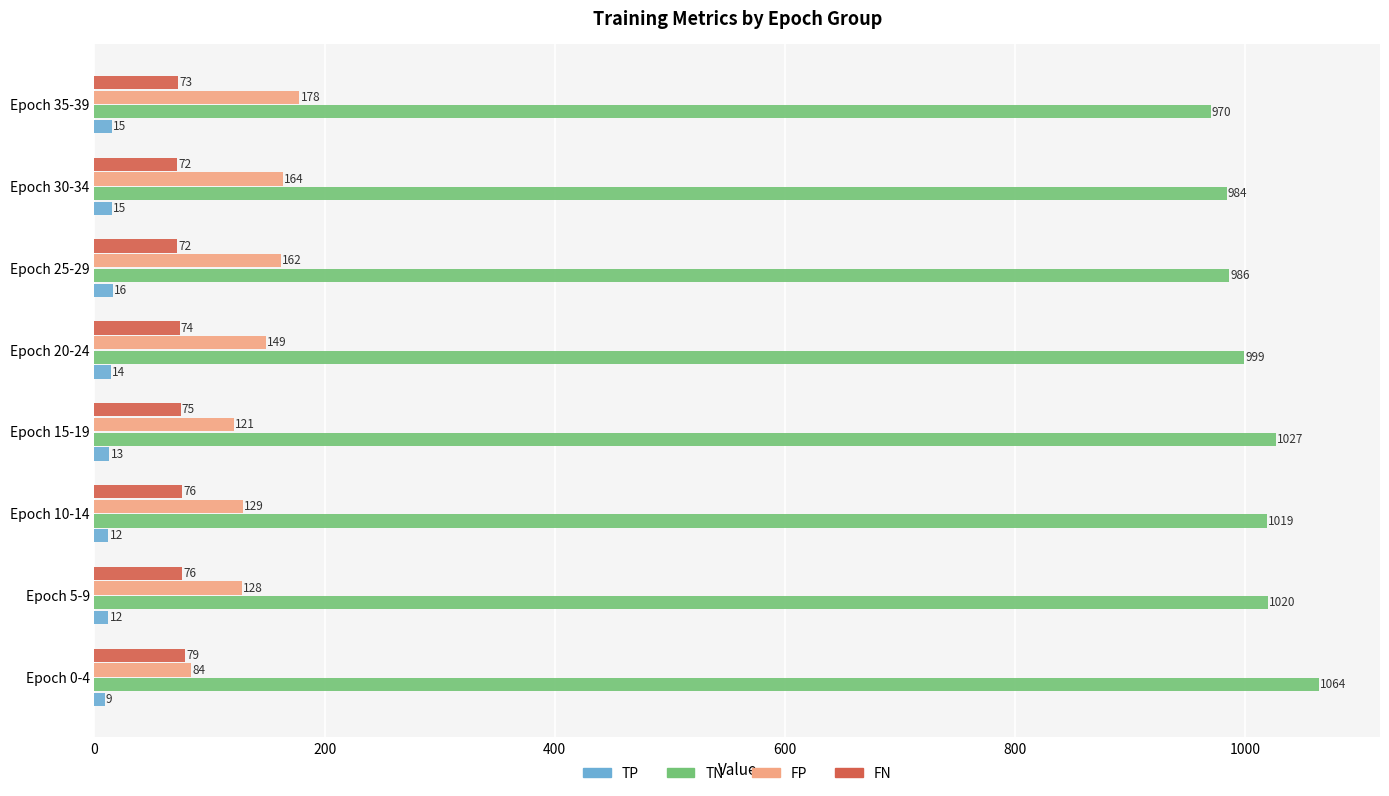

What is the difference between the maximum and minimum values in the FN series?

7